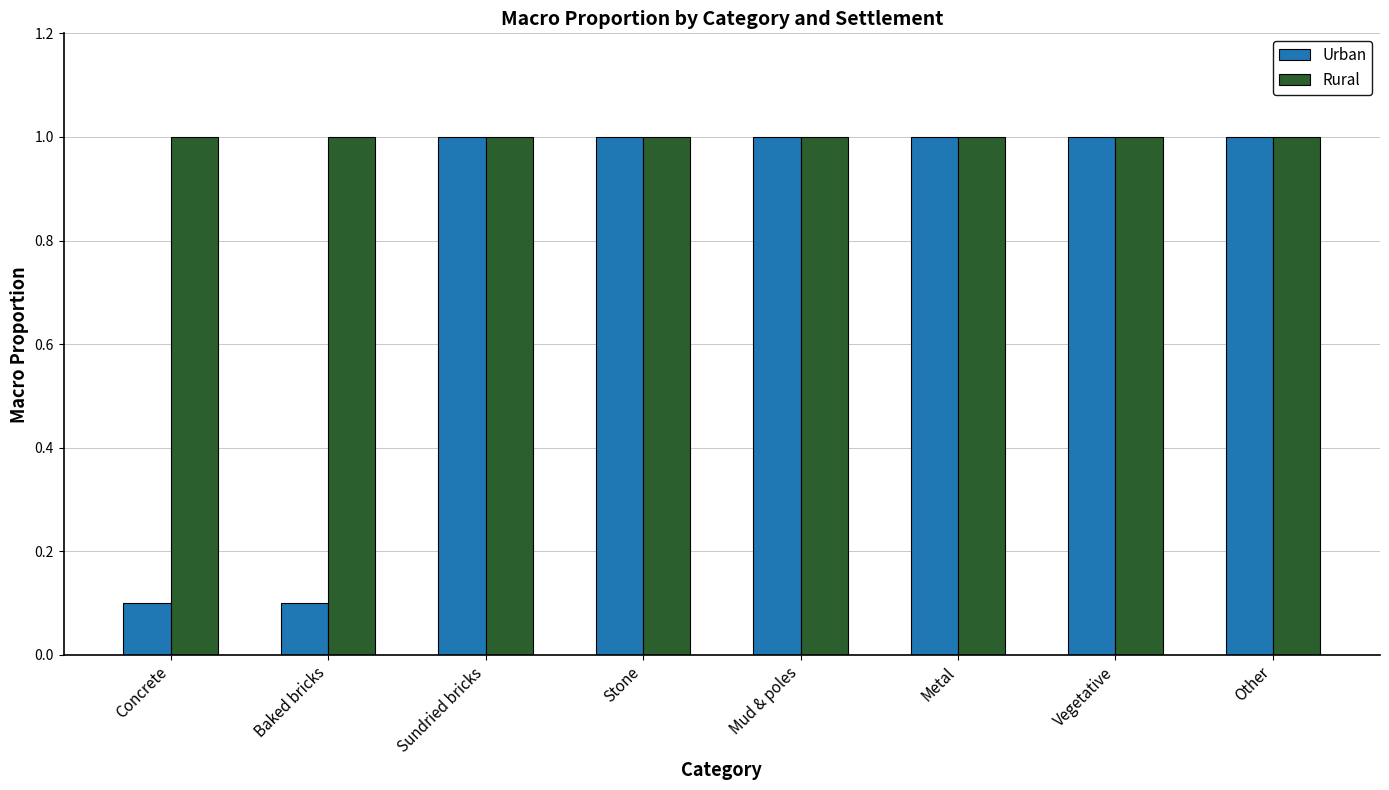

Which series has the widest spread of values?

Urban